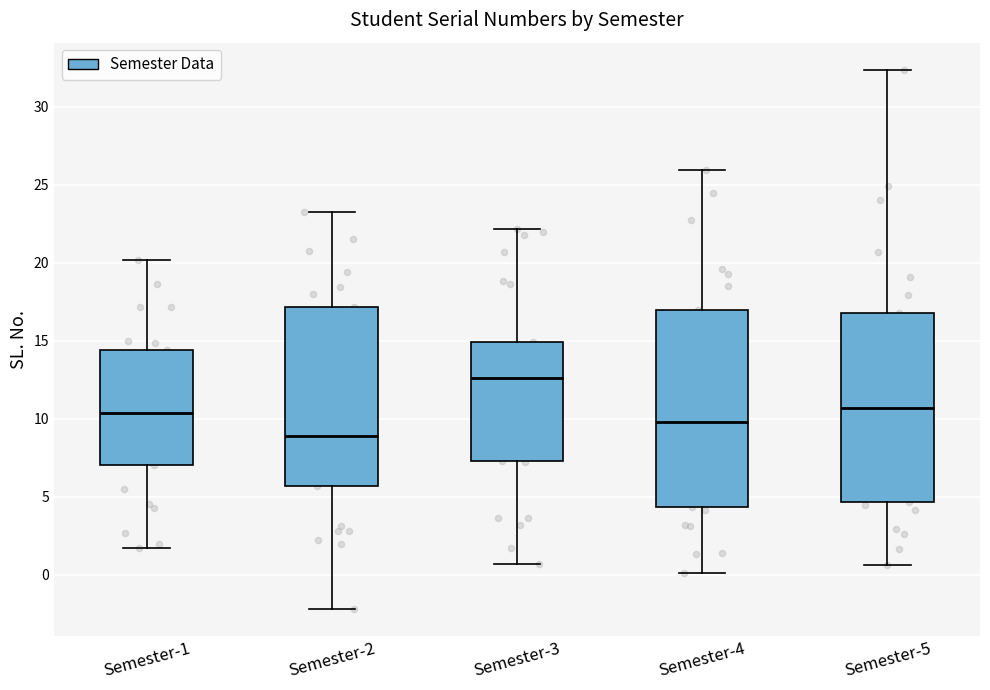

Reading left to right, read every box against the y-axis: the position of its median line, the range the box covers, and the ends of its whiskers. The values are not printed on the chart, so give them approximately, as read against the axis.

Semester-1: median 10.5, box 7.0 to 14.5, whiskers 1.5 to 20.0
Semester-2: median 9.0, box 5.5 to 17.0, whiskers -2.0 to 23.5
Semester-3: median 12.5, box 7.5 to 15.0, whiskers 0.5 to 22.0
Semester-4: median 10.0, box 4.5 to 17.0, whiskers 0.0 to 26.0
Semester-5: median 10.5, box 4.5 to 17.0, whiskers 0.5 to 32.5